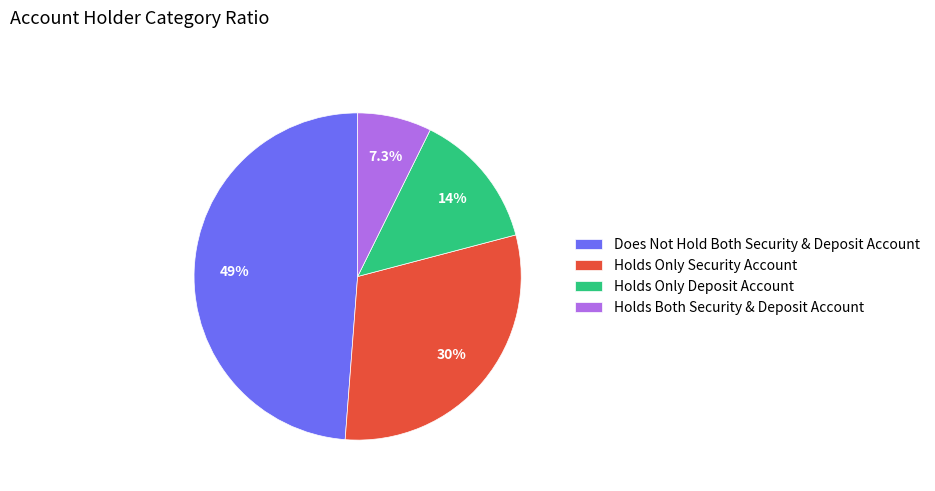

Rank the categories by value from lowest to highest.

Holds Both Security & Deposit Account, Holds Only Deposit Account, Holds Only Security Account, Does Not Hold Both Security & Deposit Account